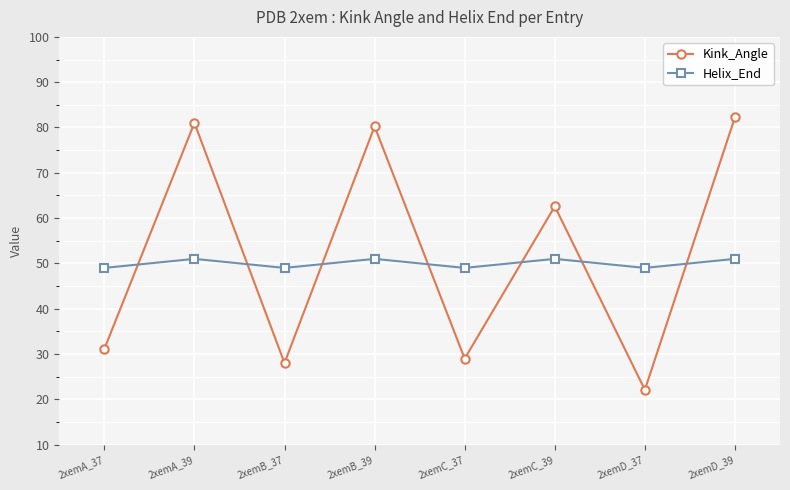

Which category has the lowest value across all series?

2xemD_37